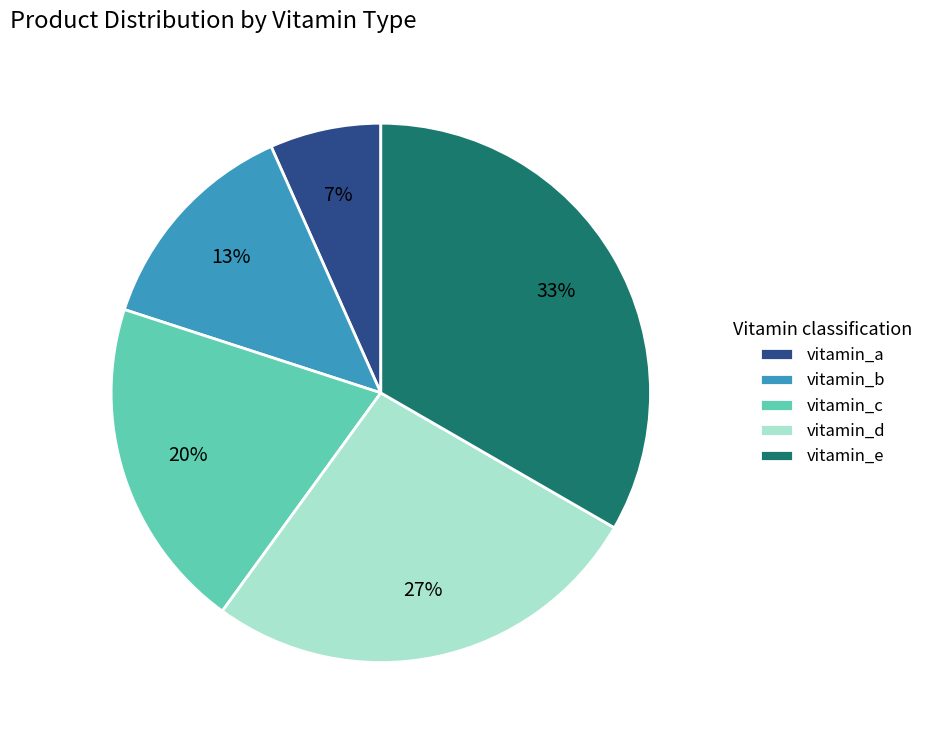

Between vitamin_e and vitamin_b, which is larger?

vitamin_e